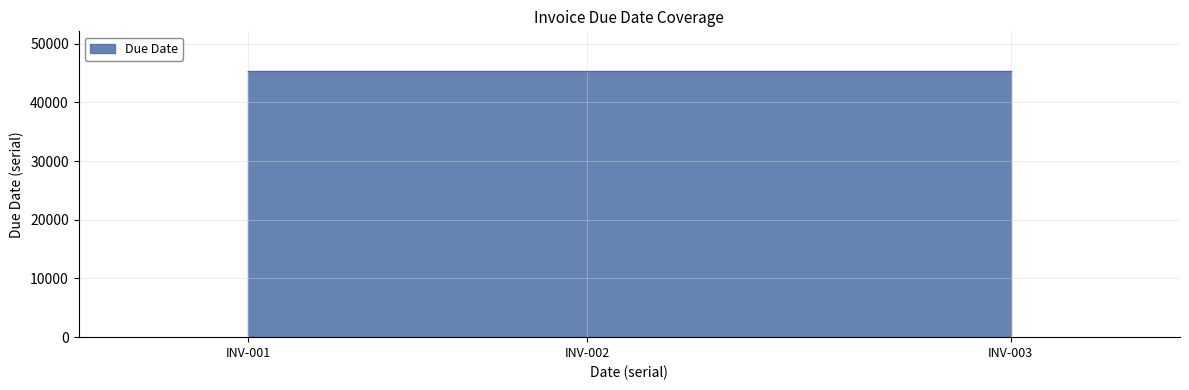

How many data points are above 45280?

1